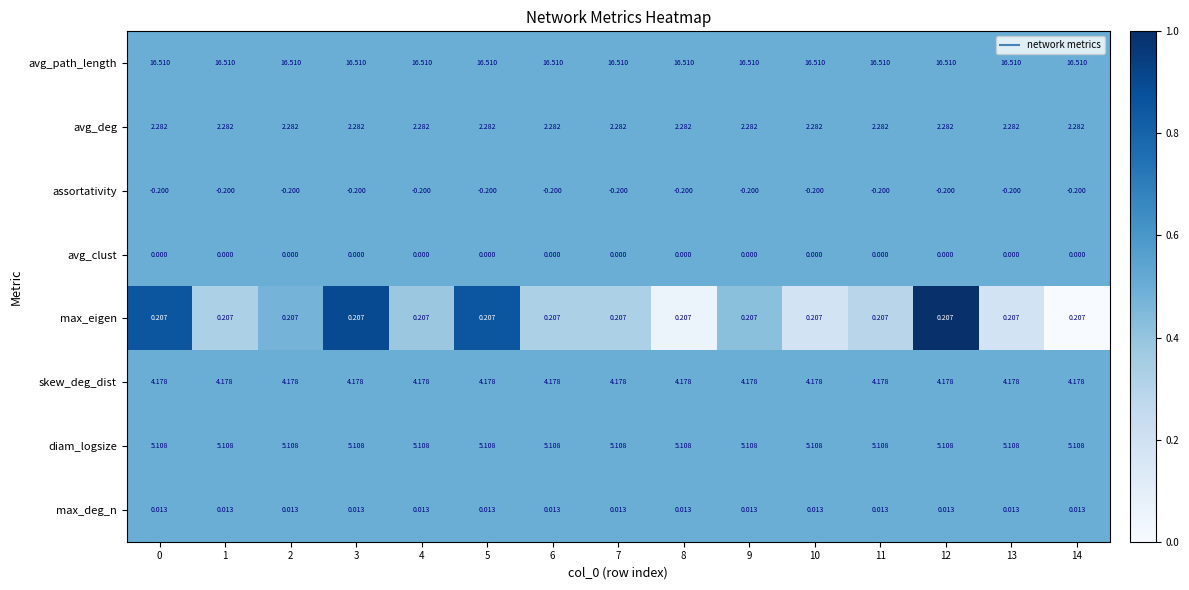

Rank the series at 5 from highest to lowest value.

avg_path_length, diam_logsize, skew_deg_dist, avg_deg, max_eigen, max_deg_n, avg_clust, assortativity